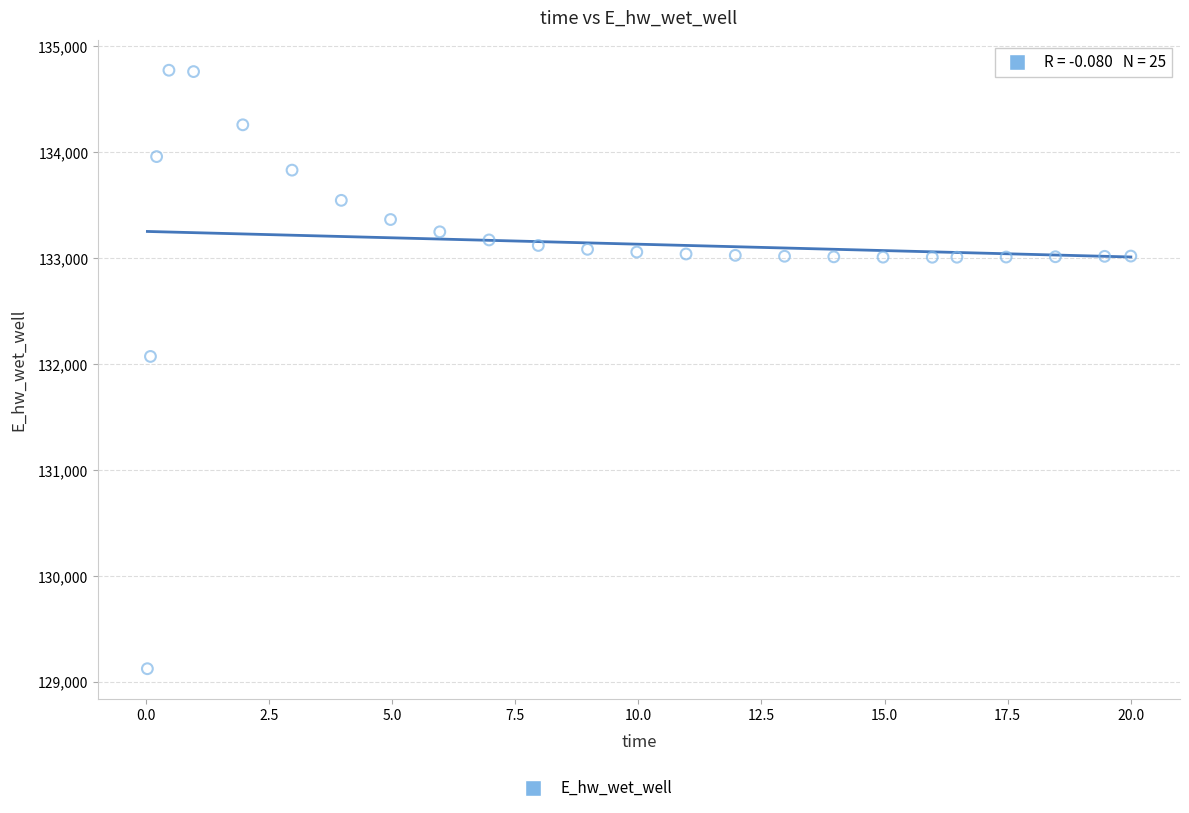

What is the range of X values (max minus min)?

20.0